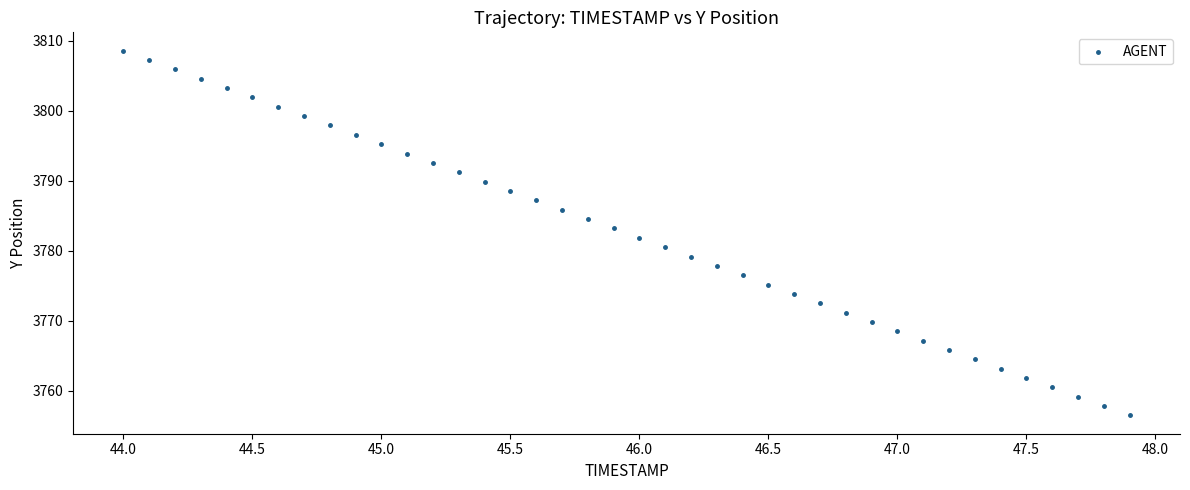

What is the range of X values (max minus min)?

3.9